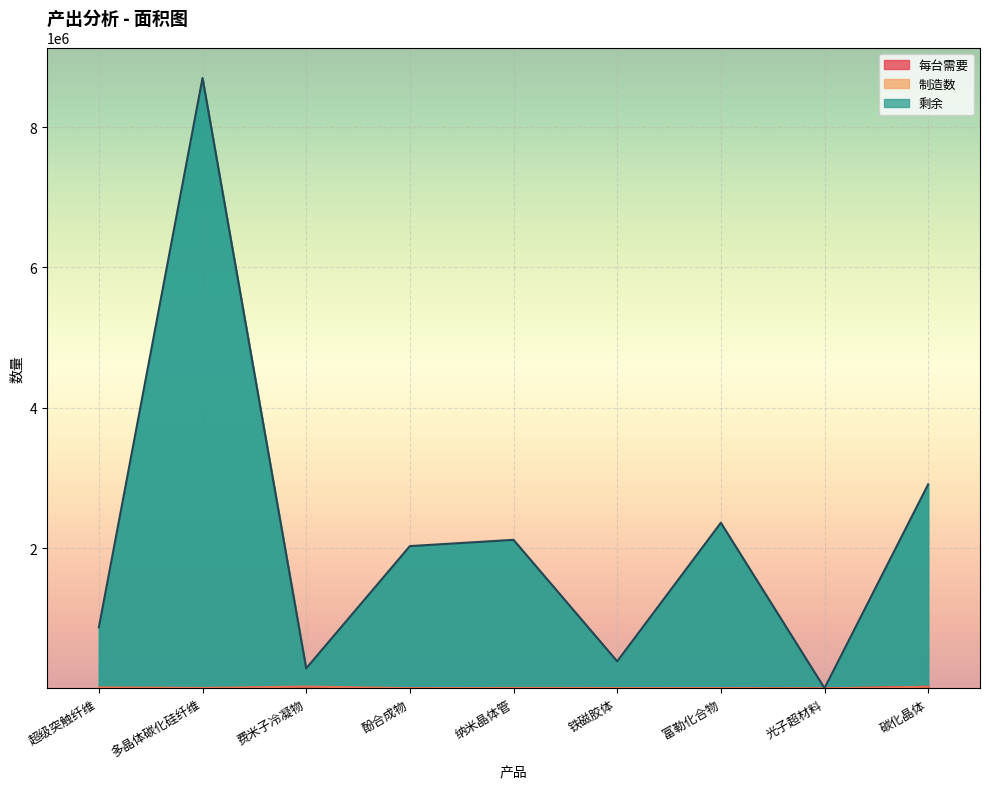

True or false: 每台需要 has a value of 60.0 at 超级突触纤维.

True